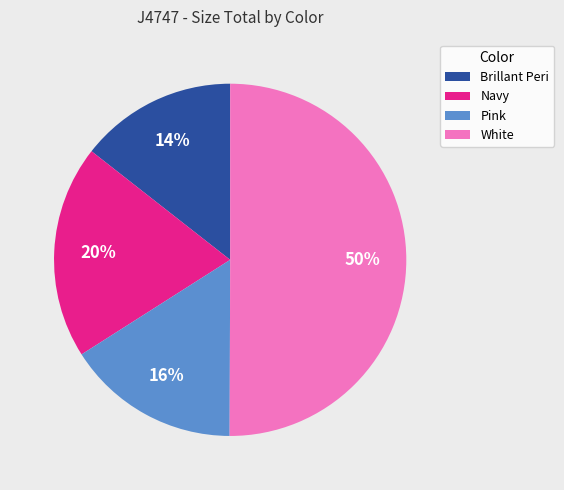

To the nearest percent, what is the difference between the largest and smallest slice percentages?

36%